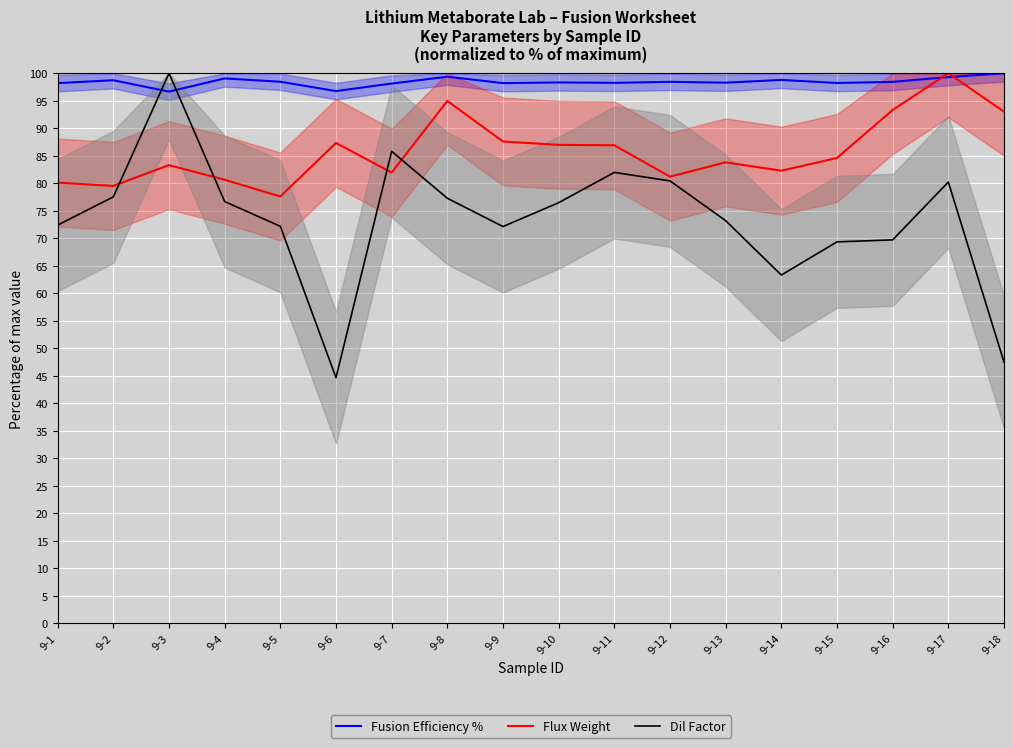

What is the approximate value of Fusion Efficiency % at 9-17?

99.3